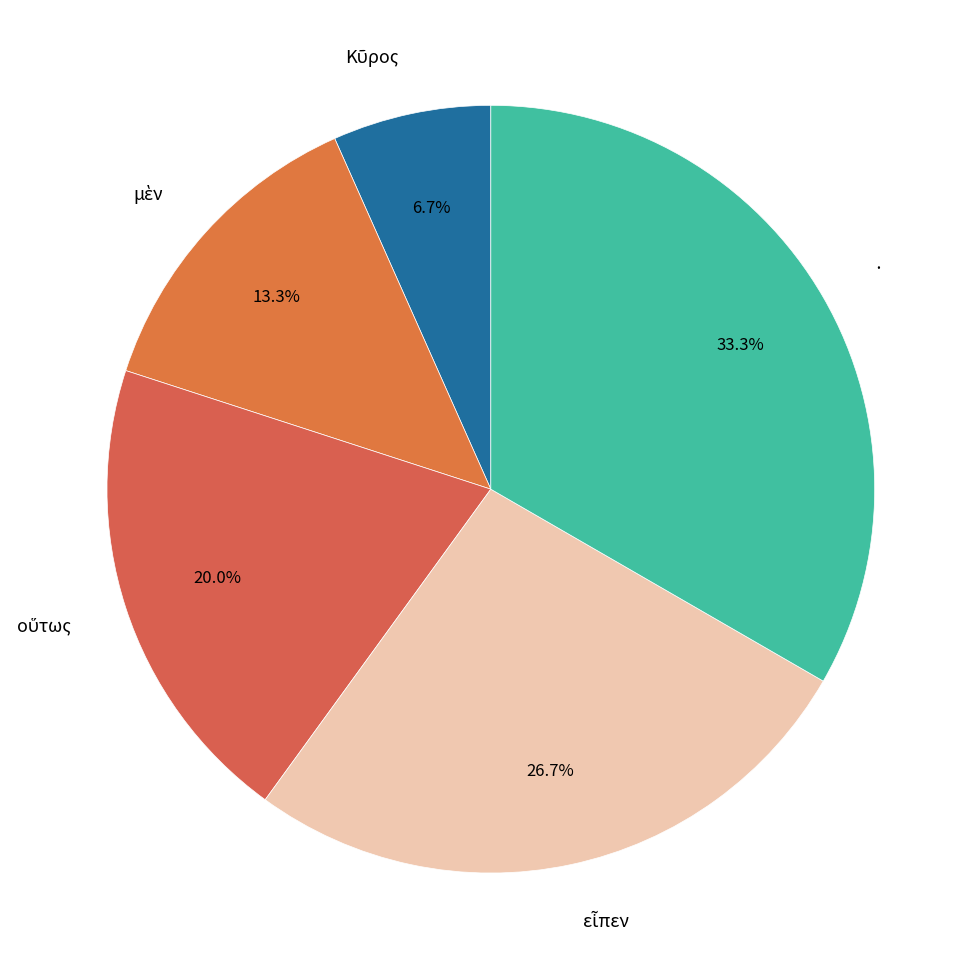

Count the number of slices in the pie.

5